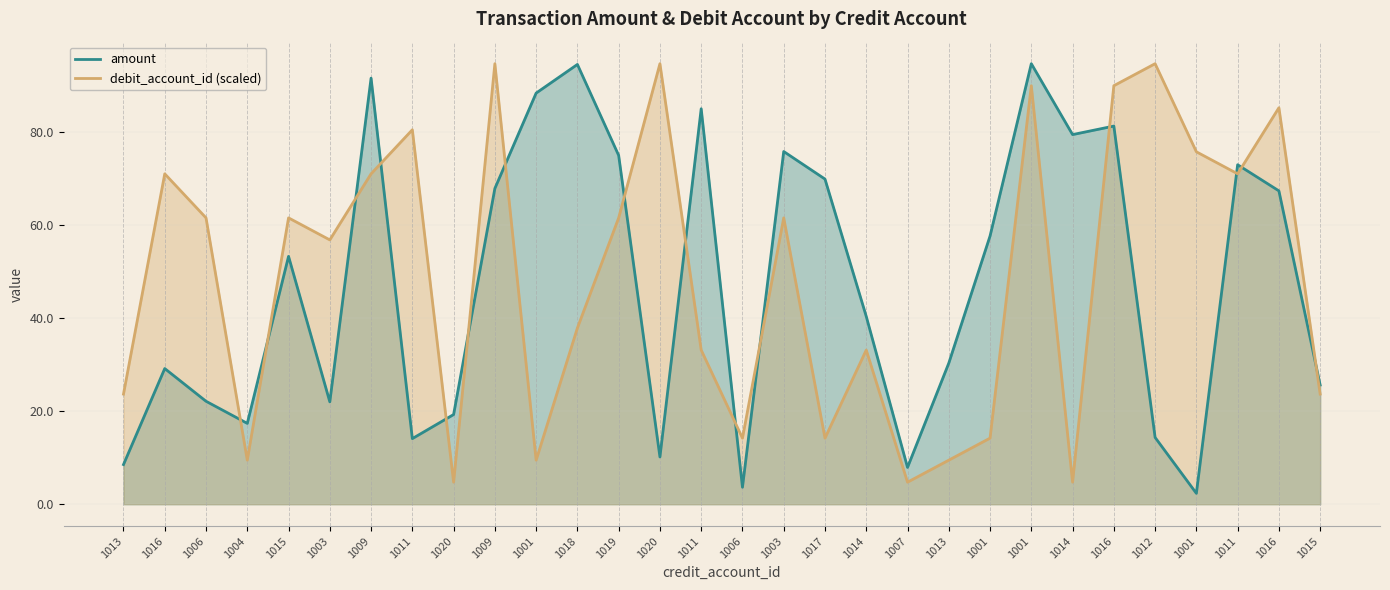

What is the minimum value for amount?

2.3